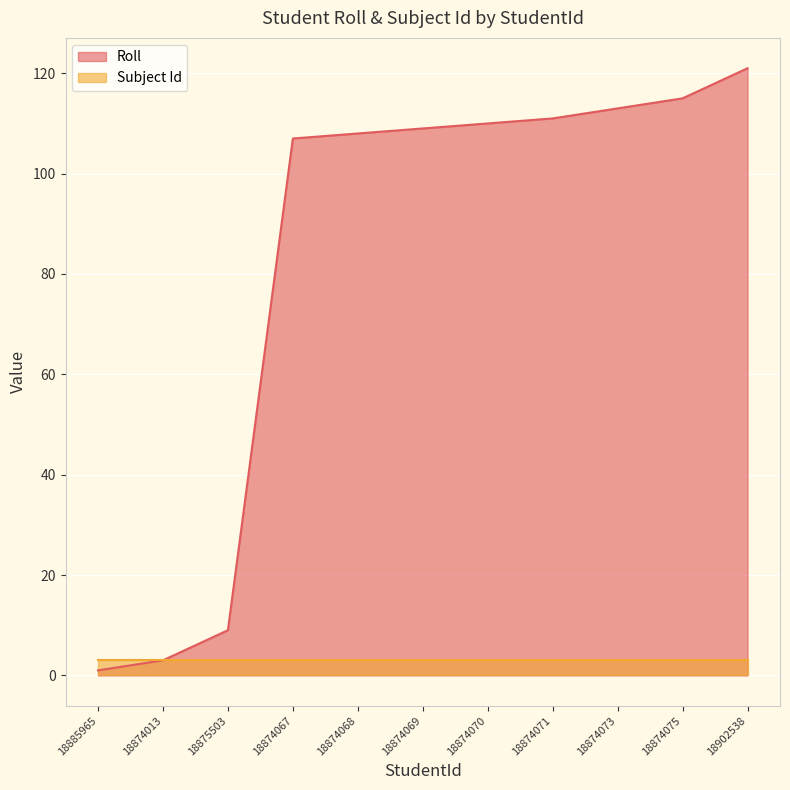

Reading right to left, extract all data points from this chart.

18902538=121	18874075=115	18874073=113	18874071=111	18874070=110	18874069=109	18874068=108	18874067=107	18875503=9	18874013=3	18885965=1